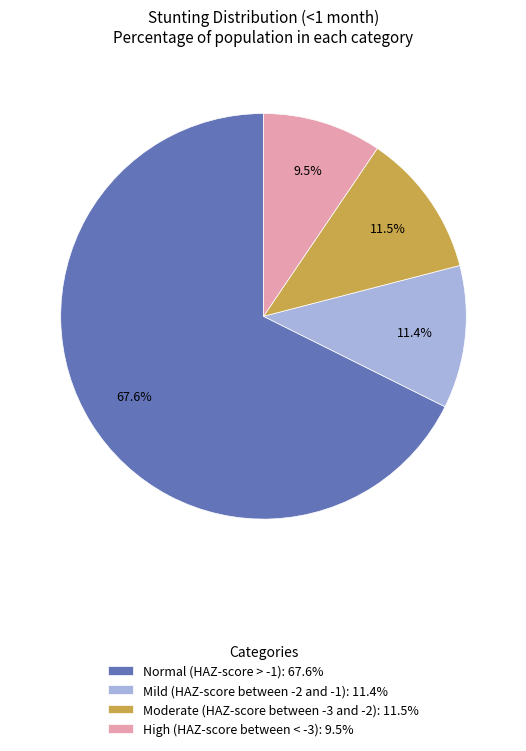

To the nearest percent, what is the combined percentage of Moderate (HAZ-score between -3 and -2) and Normal (HAZ-score > -1)?

79%